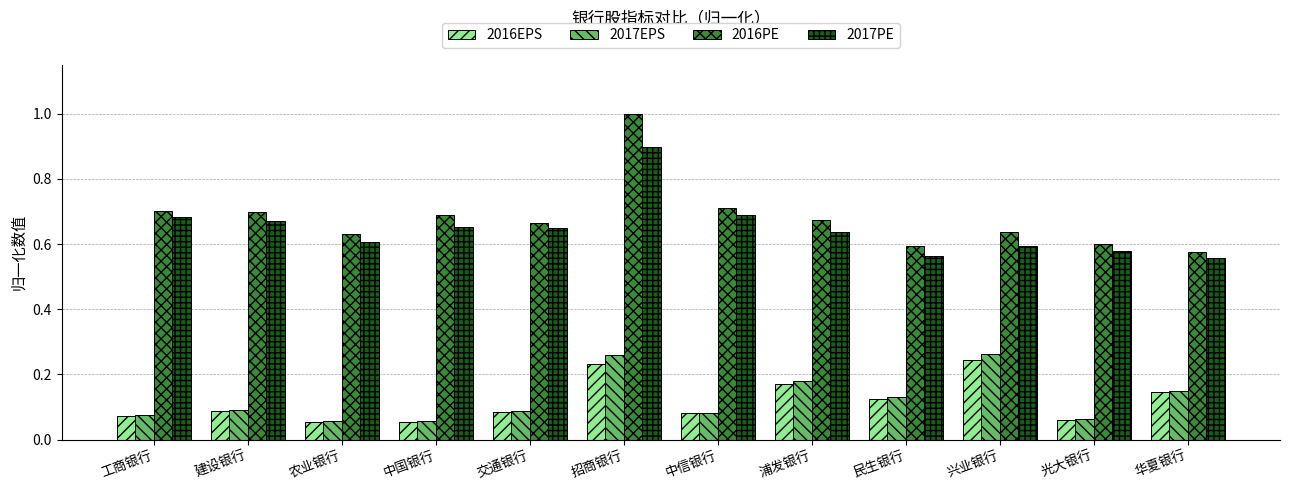

What is the value of the 2017PE bar at the 6th from the left?

0.9